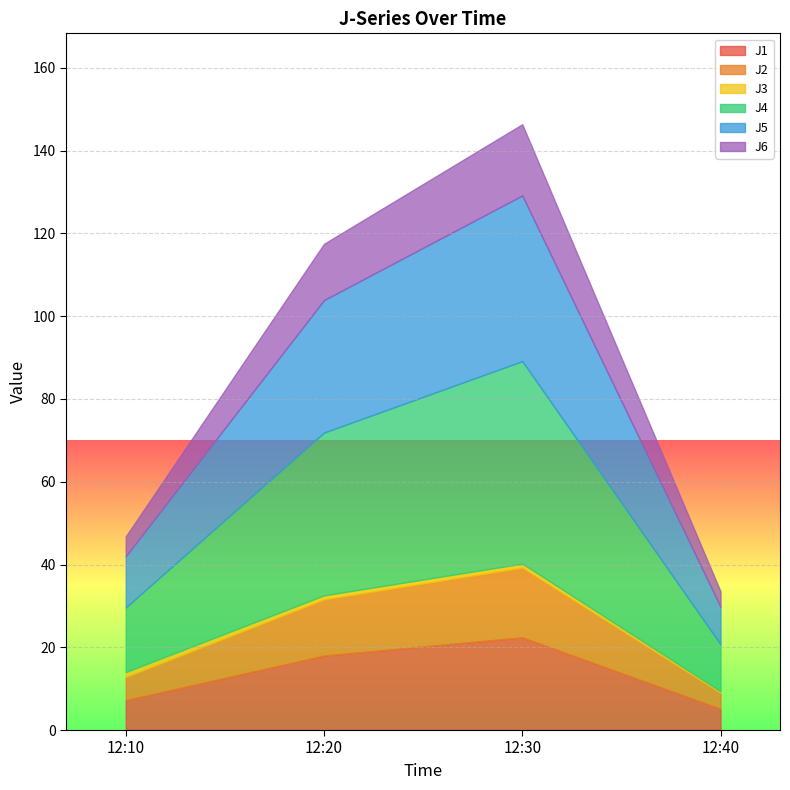

What is the total value across all series at 2023-09-10 12:10:00?

46.8